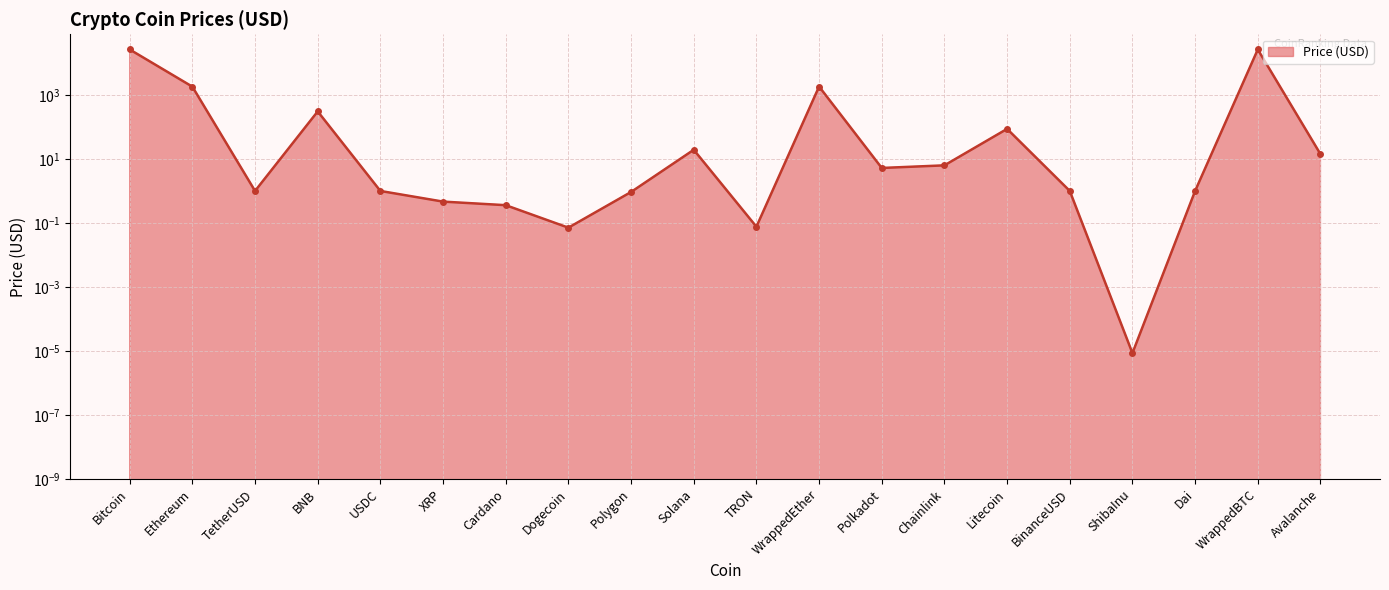

How many interior local peaks (higher than both neighbors) does the data have?

5